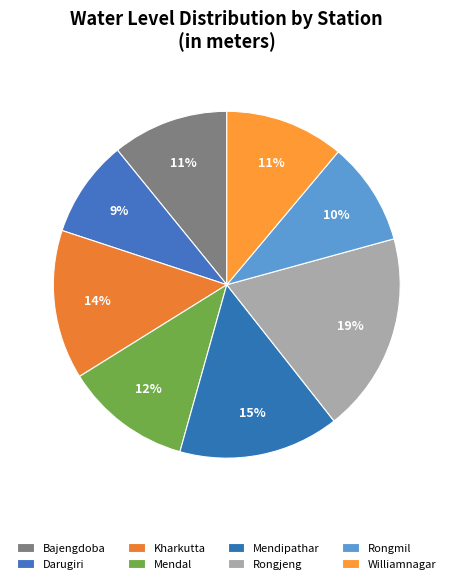

Is it true that Darugiri is 1% of the pie?

False